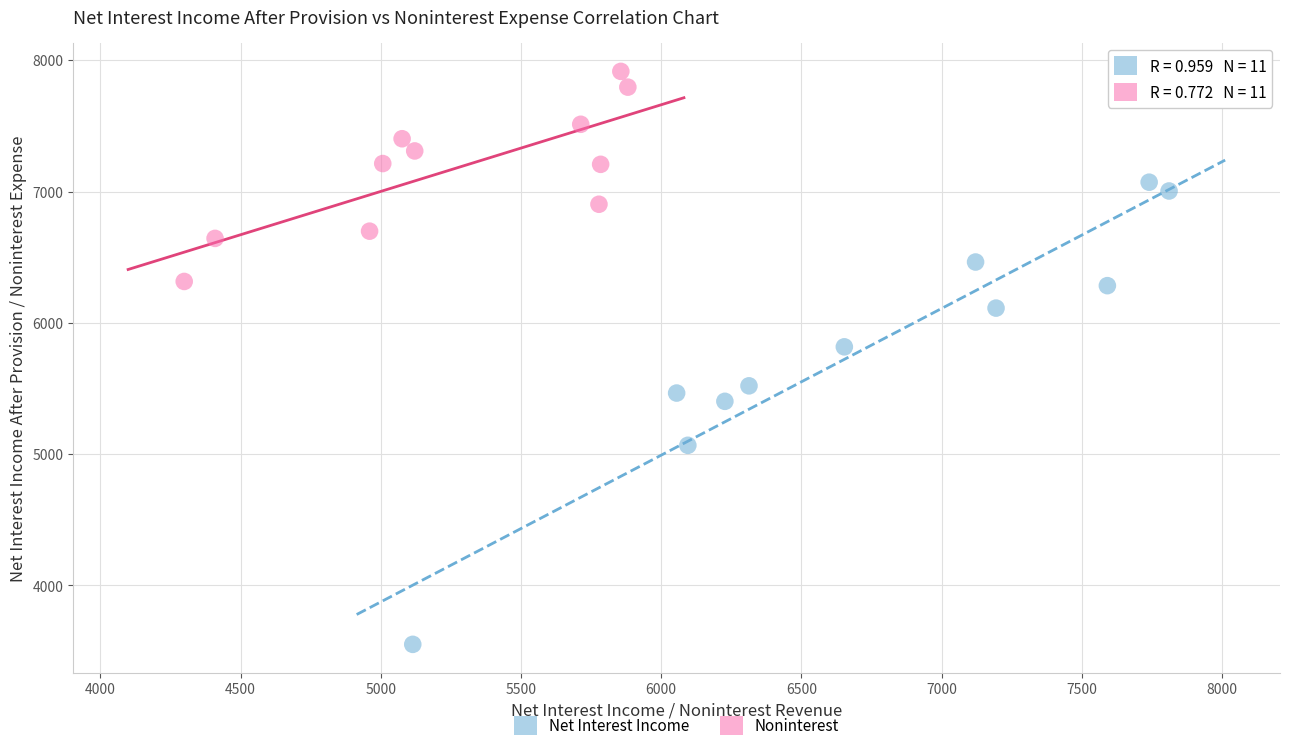

Which series reaches the minimum Y coordinate?

Net Interest Income